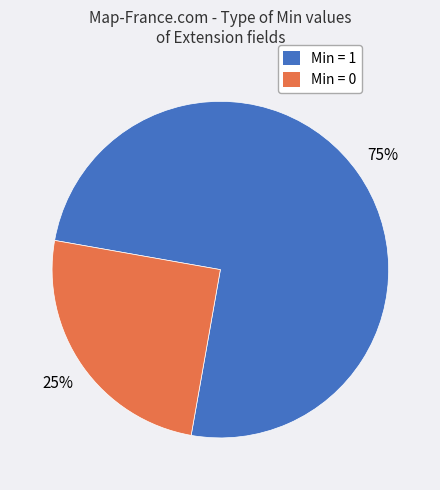

To the nearest percent, what is the average slice percentage?

50%